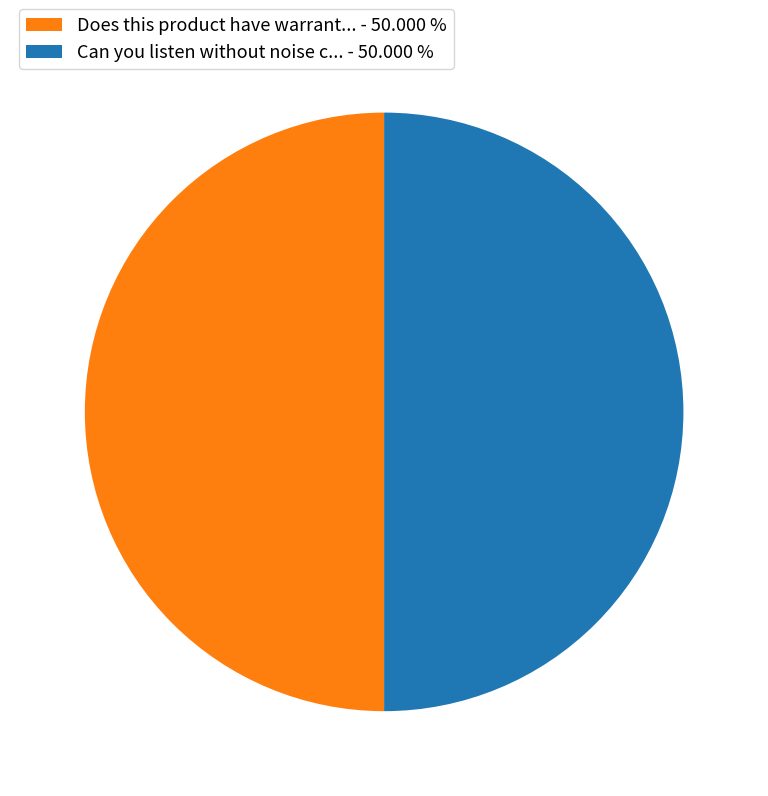

Do Does this product have warrant... - 50.000 % and Can you listen without noise c... - 50.000 % together represent more than half of the pie?

Yes